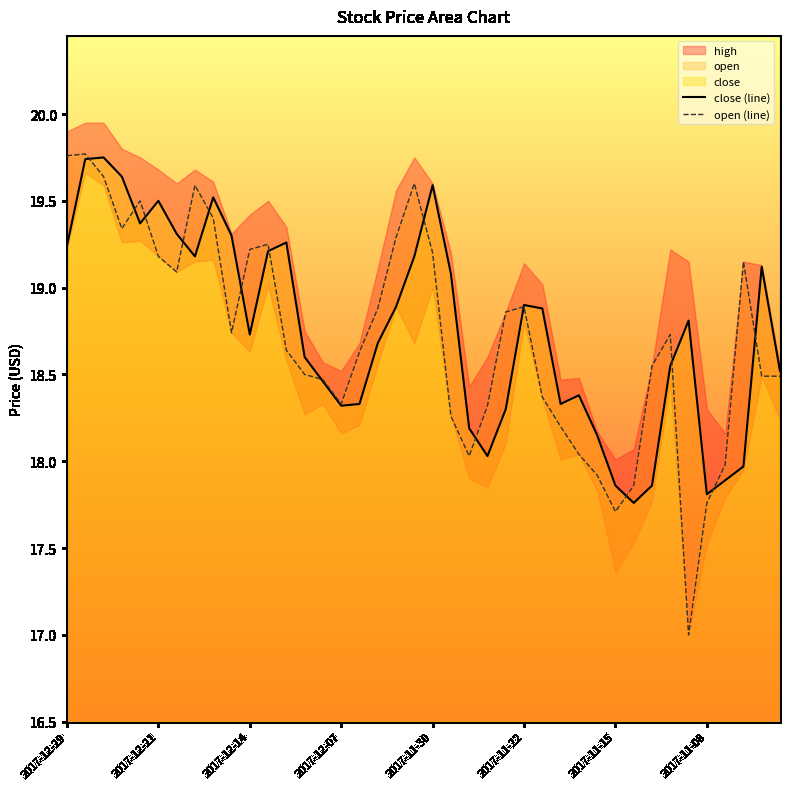

What is the average value?

18.8